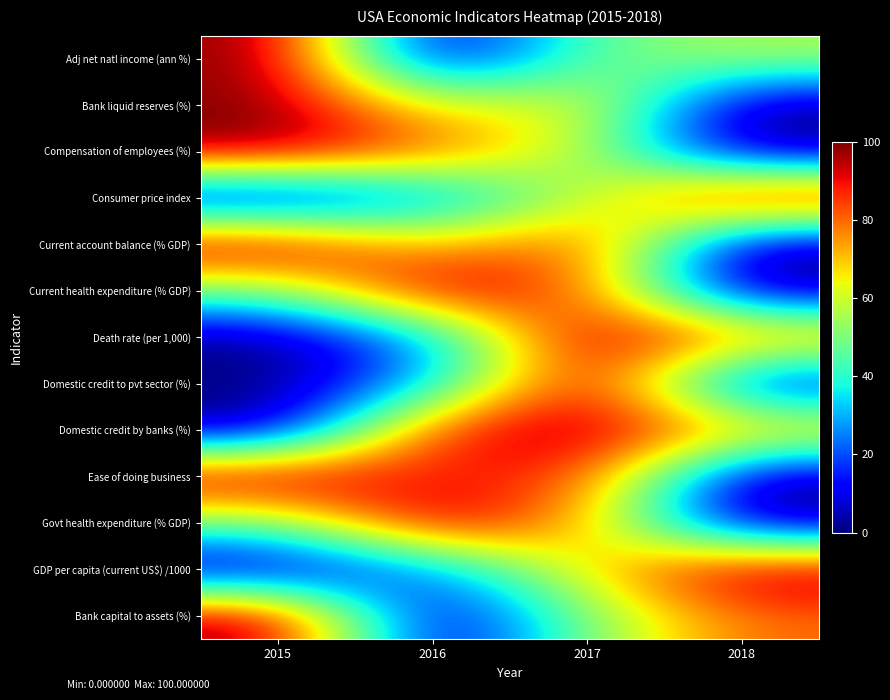

At which category is the sum across all series the highest?

2017